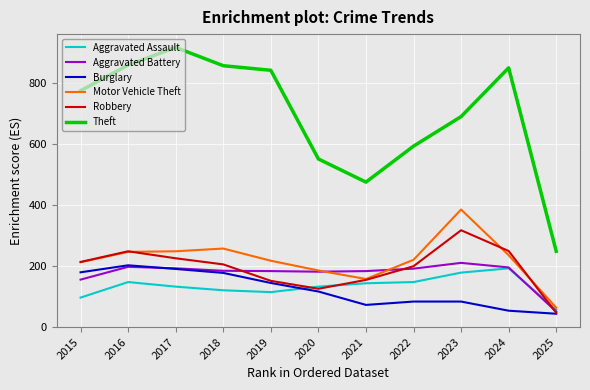

How many interior local peaks does the Robbery series have?

2